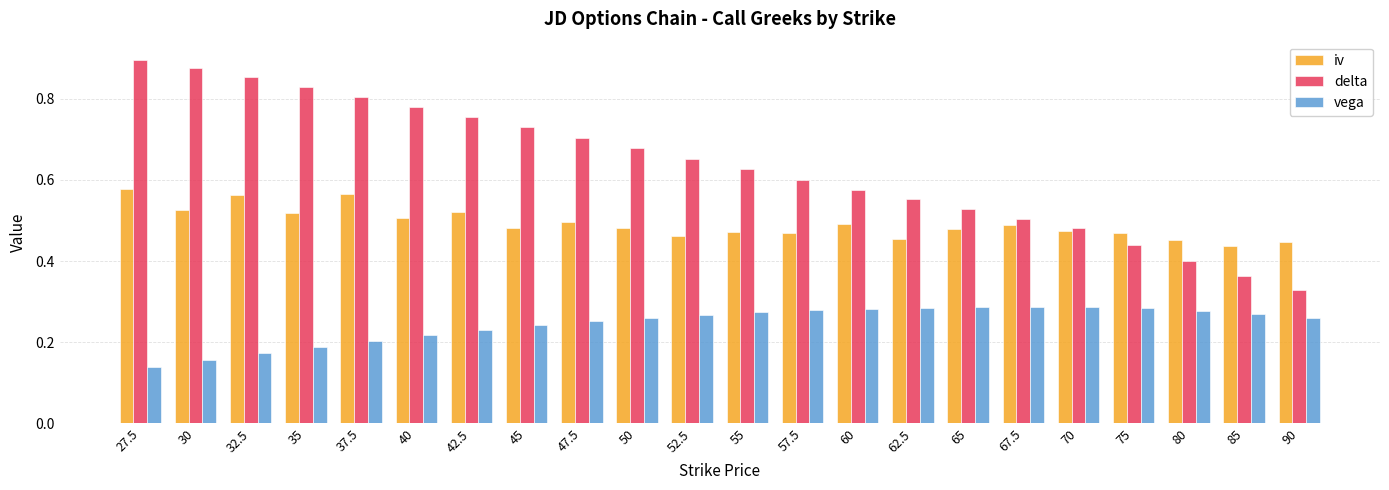

What position from the left is 47.5?

9